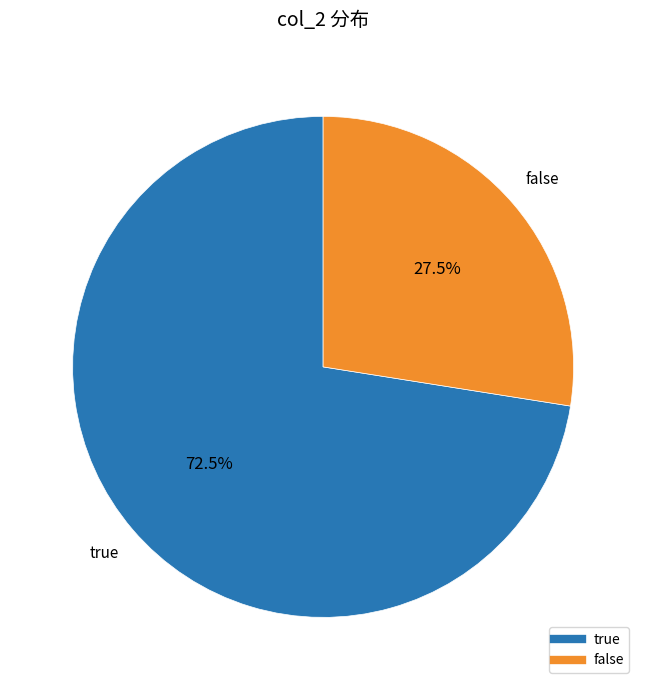

How much of the chart is everything except true?

27.5%